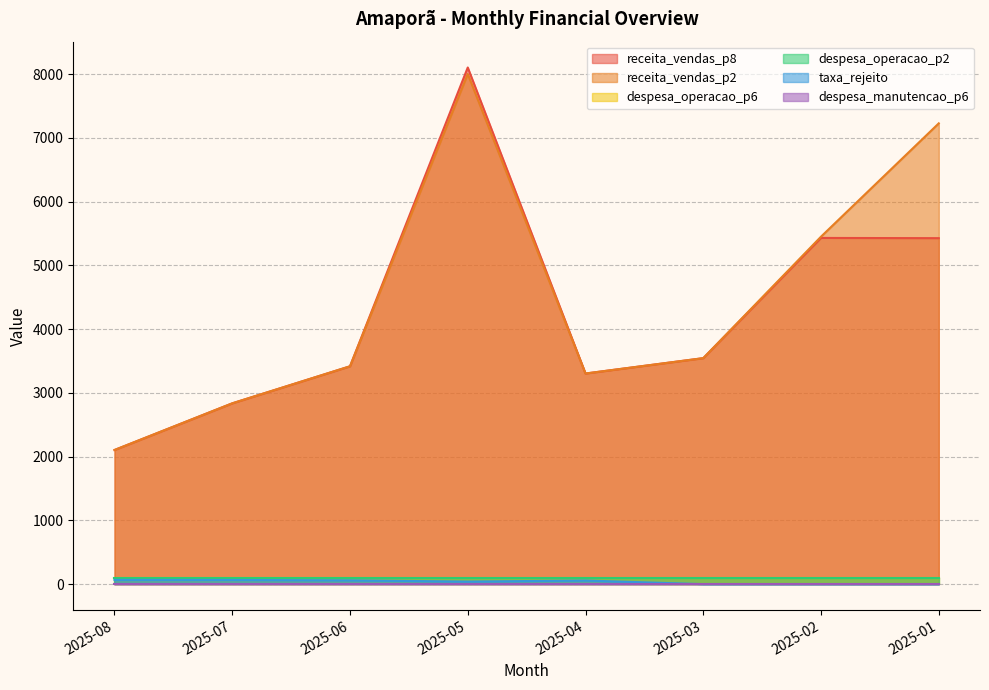

What is the sum of the receita_vendas_p2 values at 2025-06 and 2025-08?

5520.4